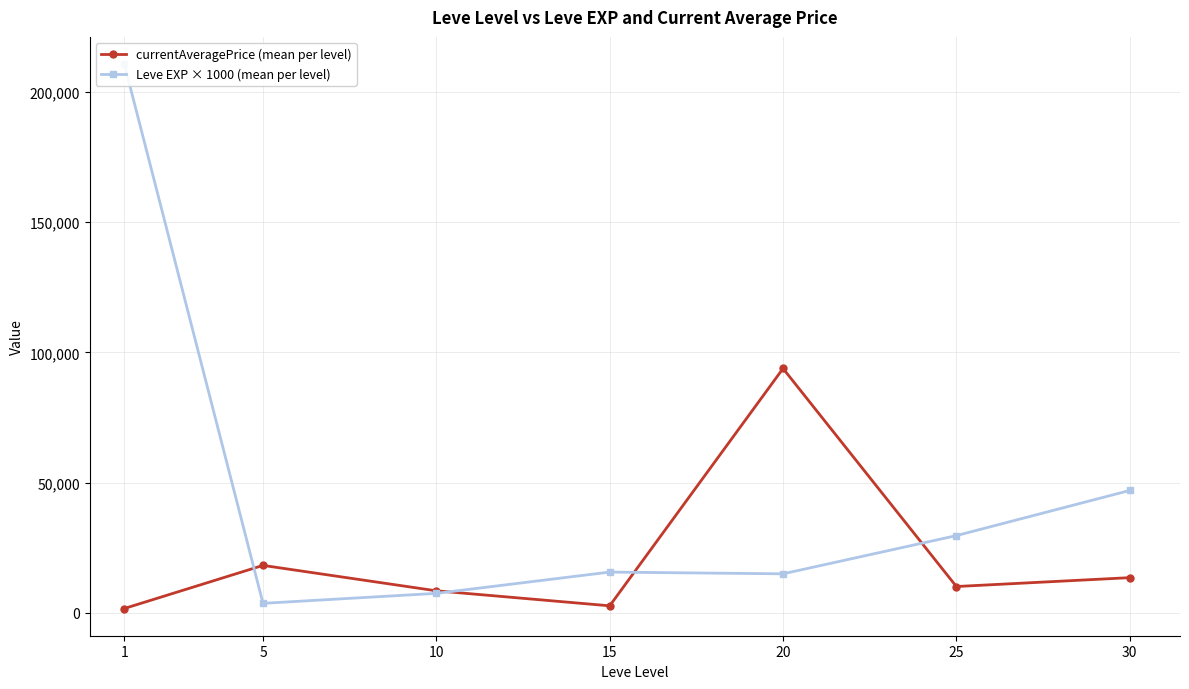

How many interior local valleys does the Leve EXP × 1000 (mean per level) series have?

2